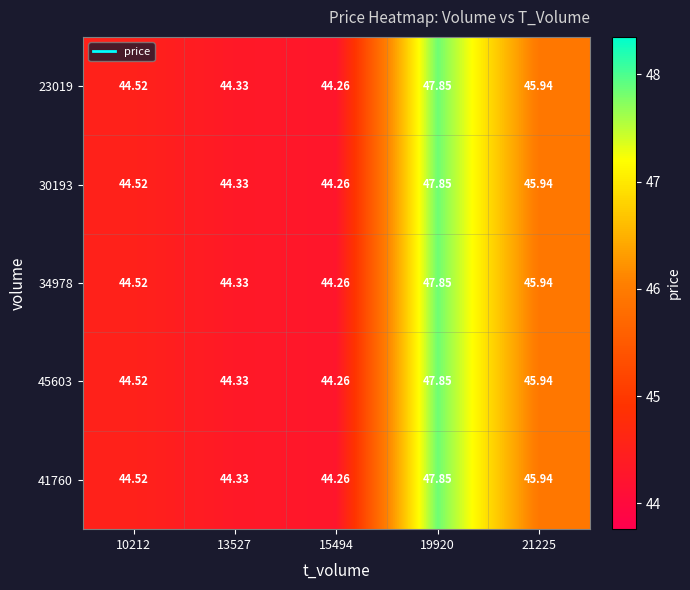

Is the value of 41760 at 15494 greater than the value of 23019 at 19920?

No